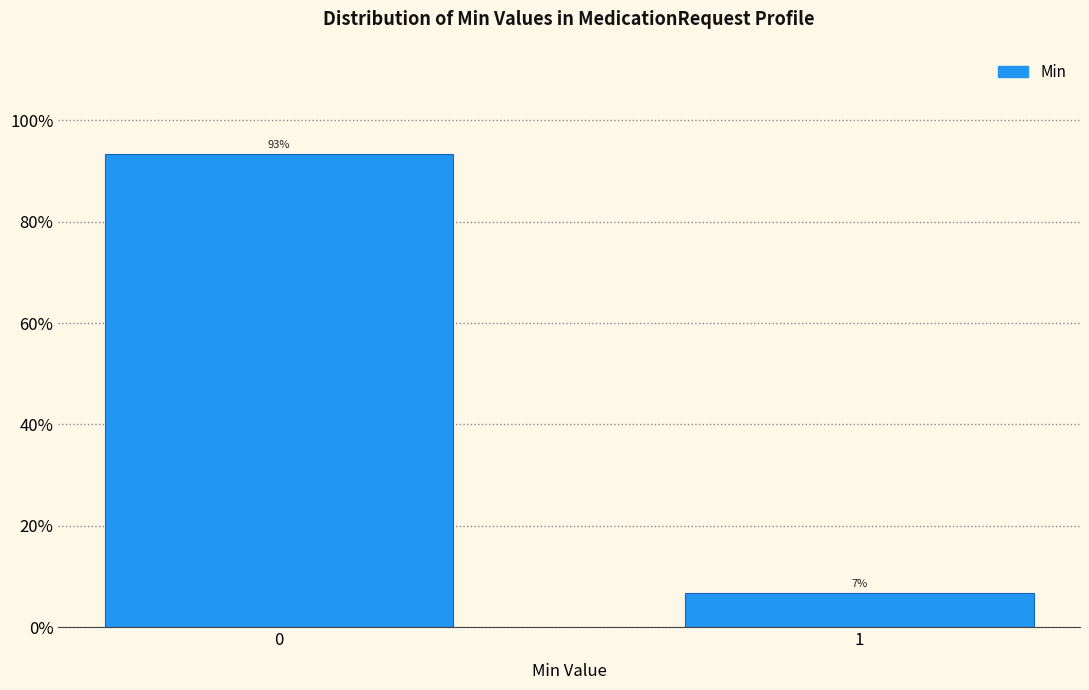

Rank the categories by value from lowest to highest.

1, 0